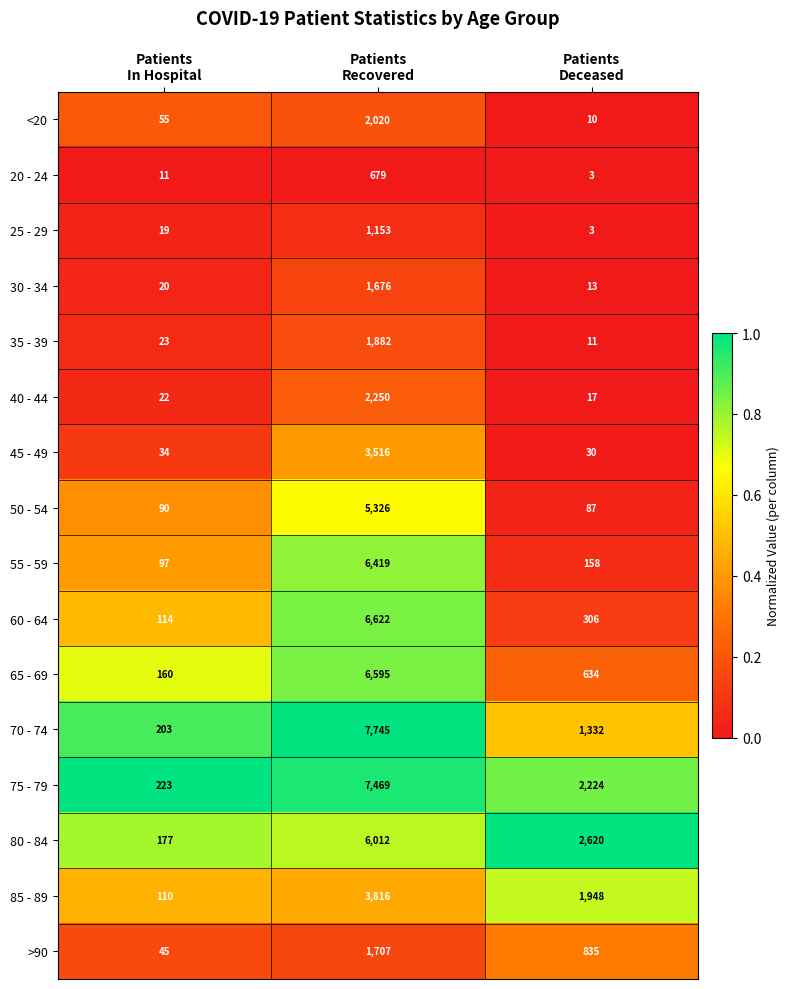

What is the difference between the highest and lowest values at Patients
Recovered?

7066